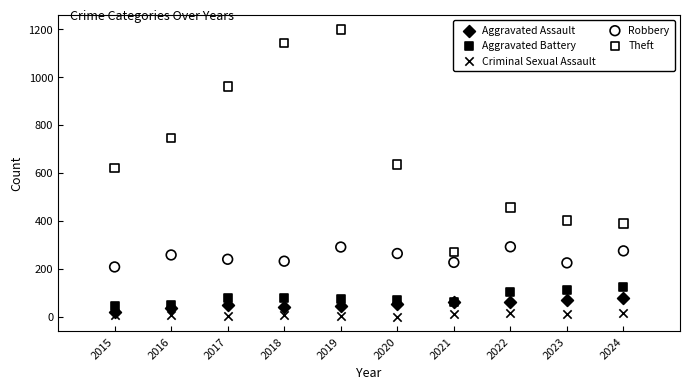

Which series has the largest Y range (max minus min)?

Theft